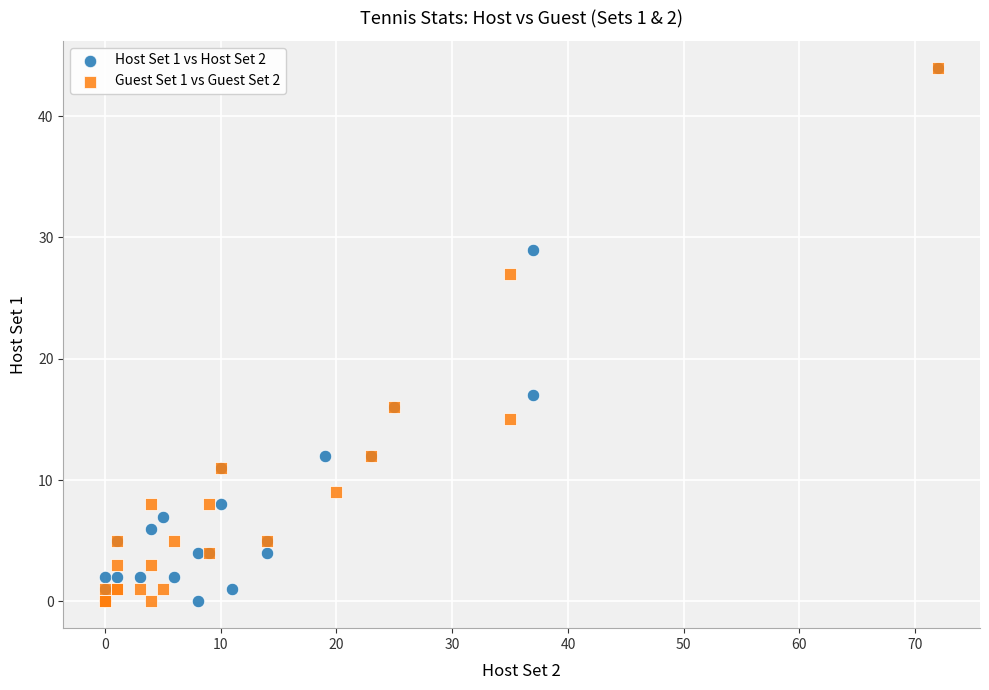

What are all the series names shown in the legend?

Host Set 1 vs Host Set 2, Guest Set 1 vs Guest Set 2